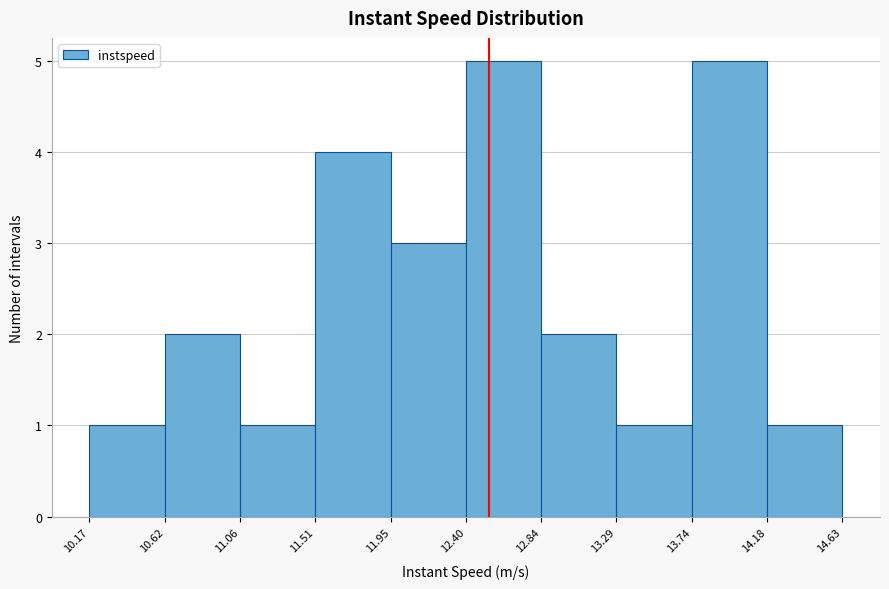

Reading left to right, list every bar in this chart as the range it spans on the x-axis followed by its height. The values are not printed on the chart, so give them approximately, as read against the axis.

10.17 to 10.62: 1
10.62 to 11.06: 2
11.06 to 11.51: 1
11.51 to 11.95: 4
11.95 to 12.40: 3
12.40 to 12.84: 5
12.84 to 13.29: 2
13.29 to 13.74: 1
13.74 to 14.18: 5
14.18 to 14.63: 1